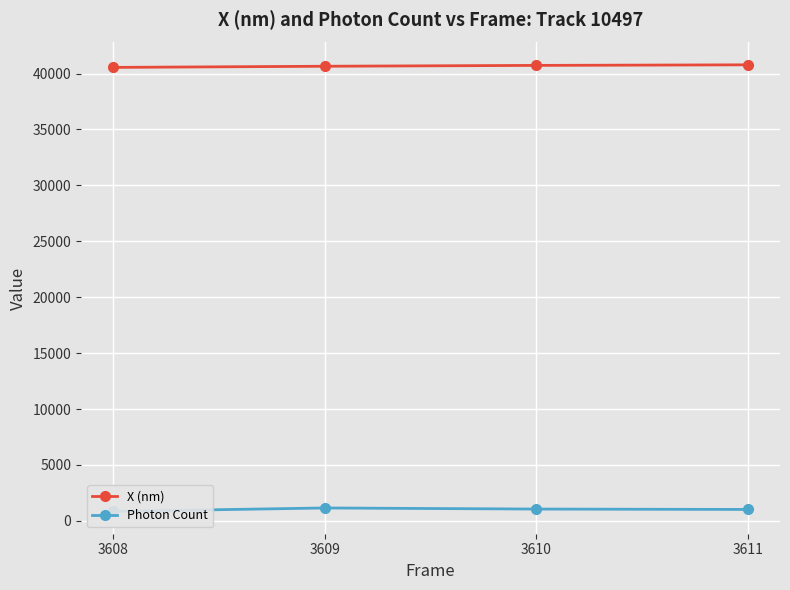

True or false: Photon Count has more than 1 interior local peaks.

False